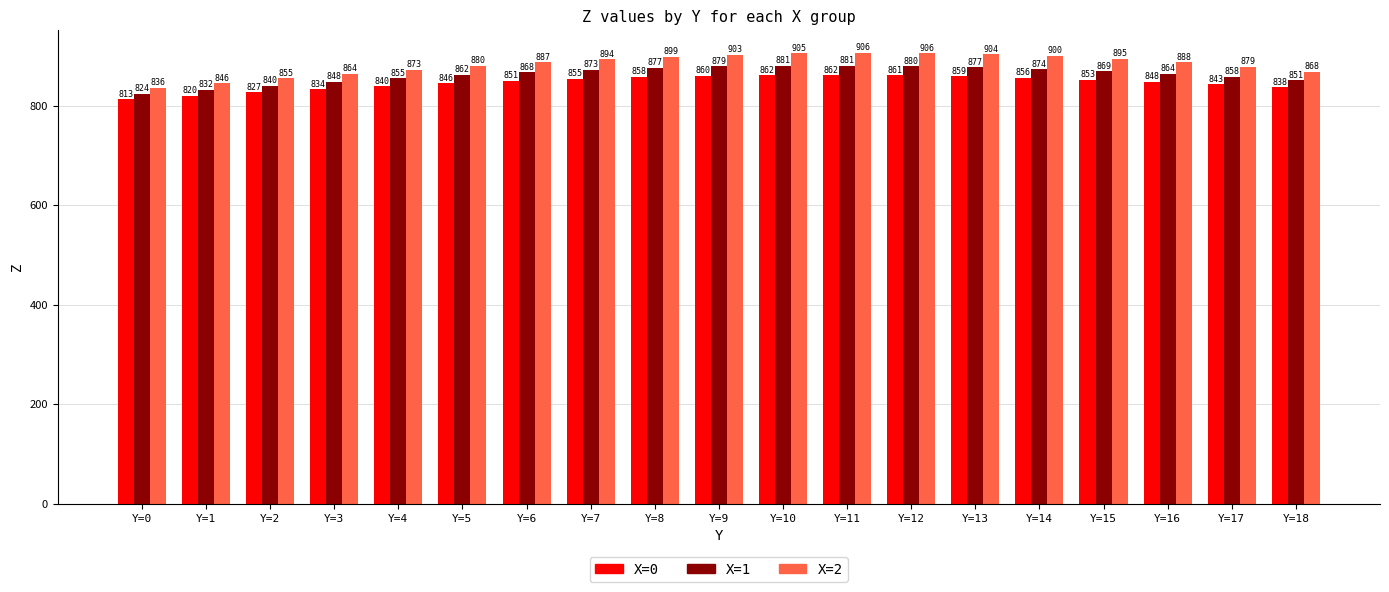

Which series has the widest spread of values?

X=2